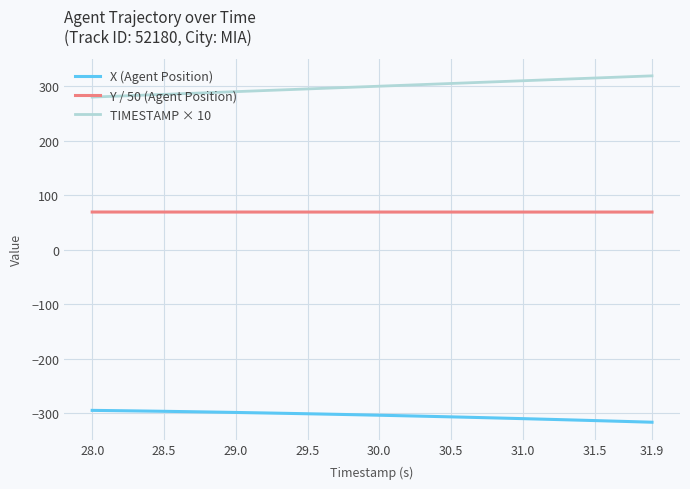

What is the difference between the maximum and minimum values in the TIMESTAMP × 10 series?

39.0